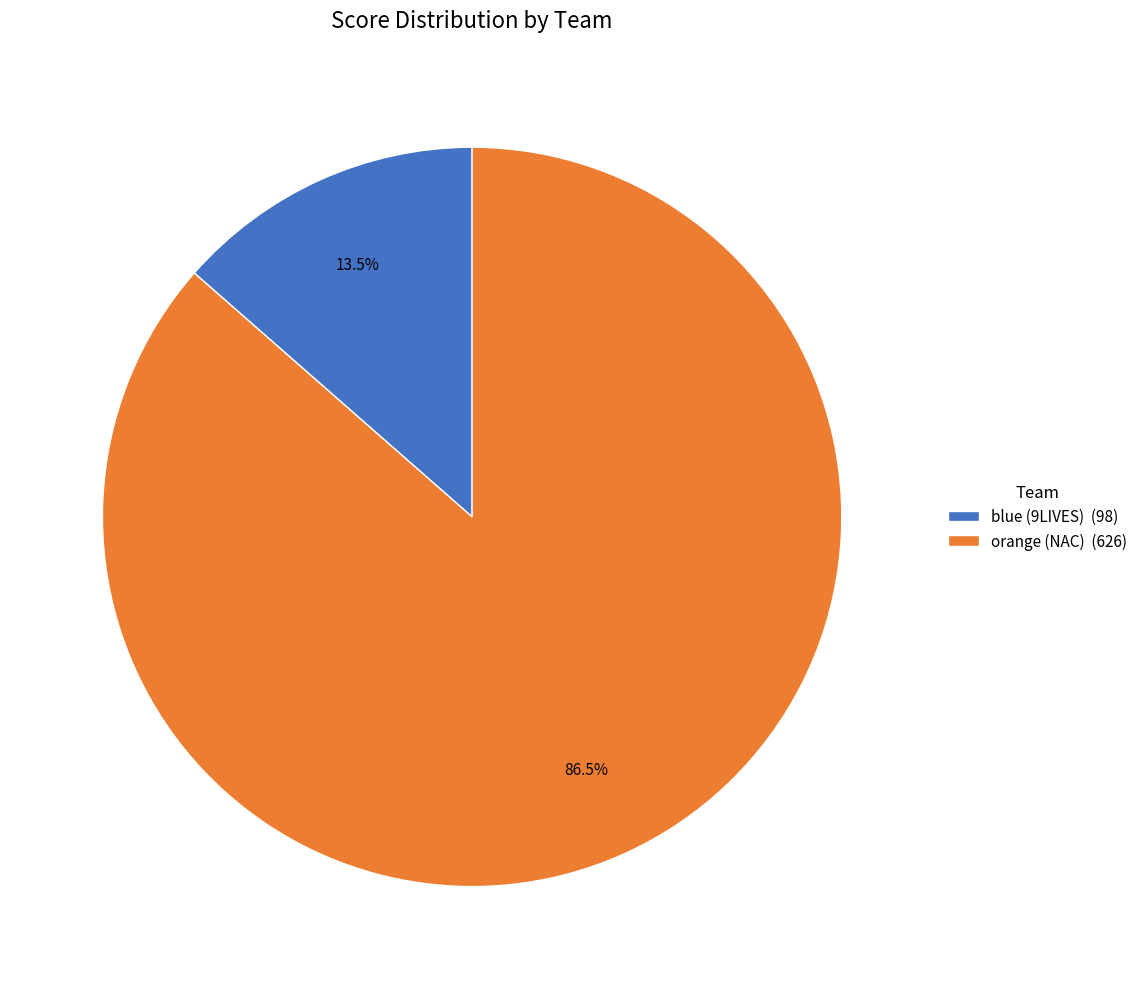

Rank the categories by value from highest to lowest.

orange (NAC), blue (9LIVES)